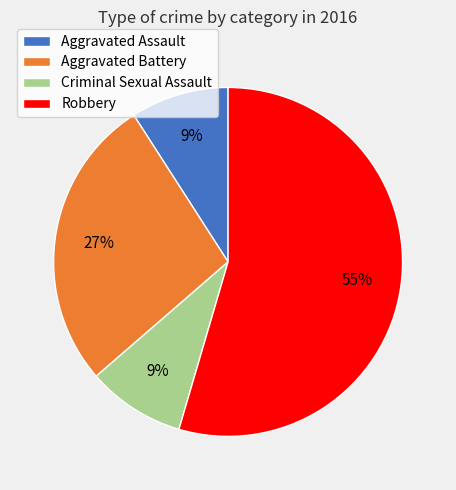

Do Aggravated Assault and Criminal Sexual Assault together represent more than half of the pie?

No